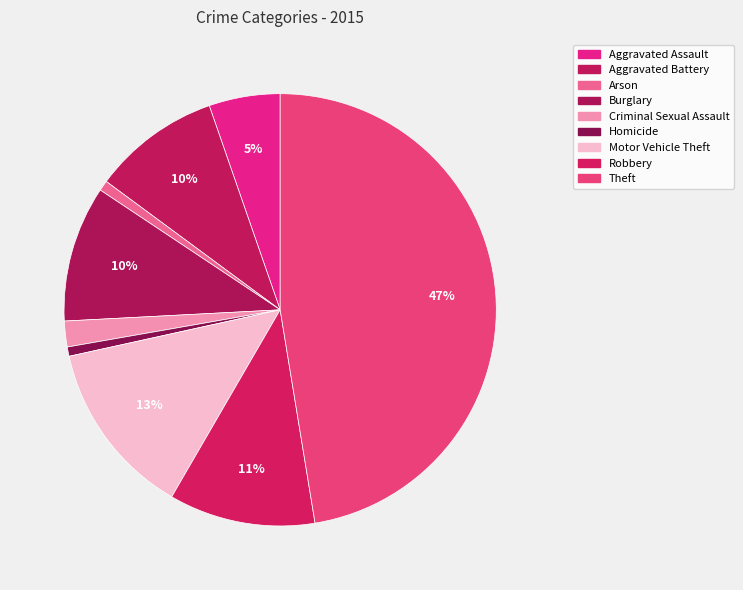

How many segments does this pie chart have?

9